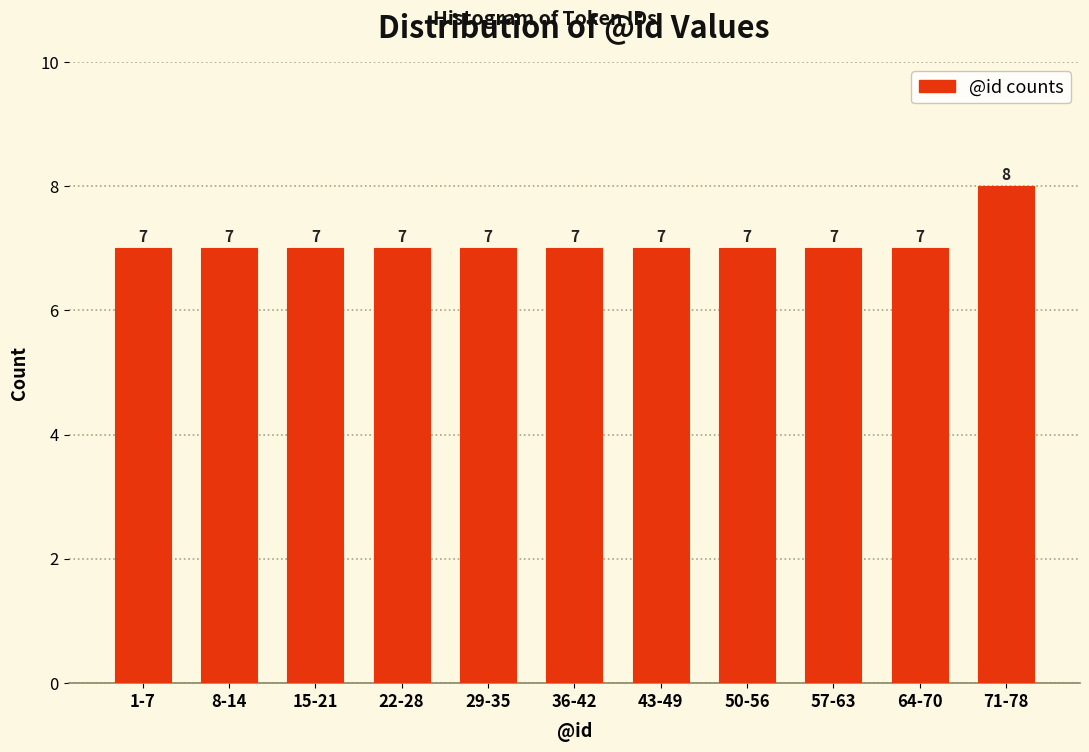

Reading right to left, list all the values displayed in this chart.

71-78=8	64-70=7	57-63=7	50-56=7	43-49=7	36-42=7	29-35=7	22-28=7	15-21=7	8-14=7	1-7=7